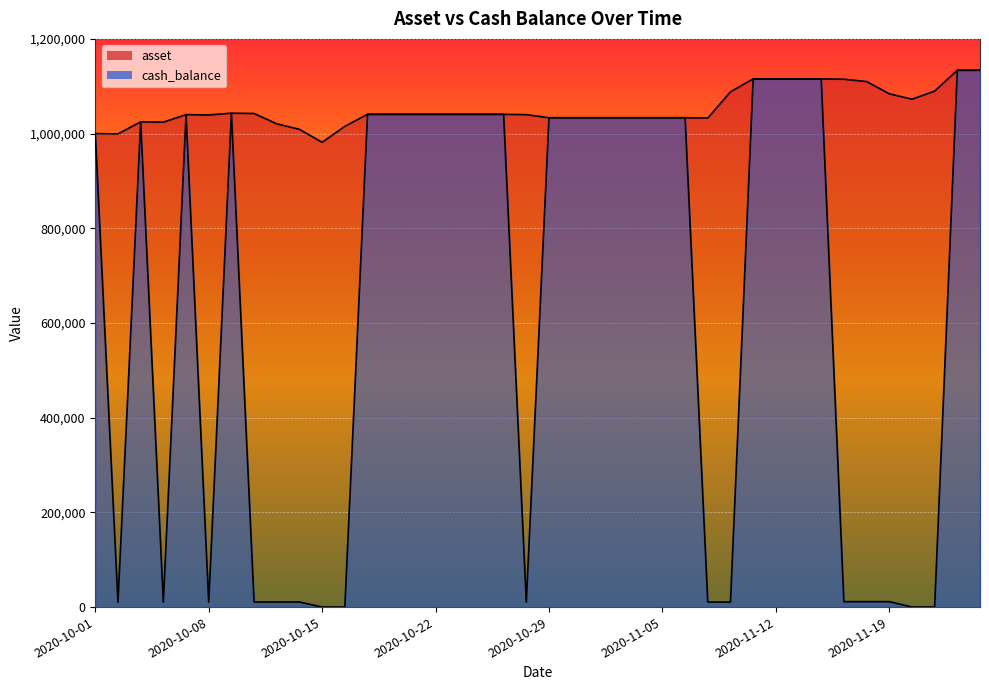

Which category has the lowest value in the cash_balance series?

2020-10-15